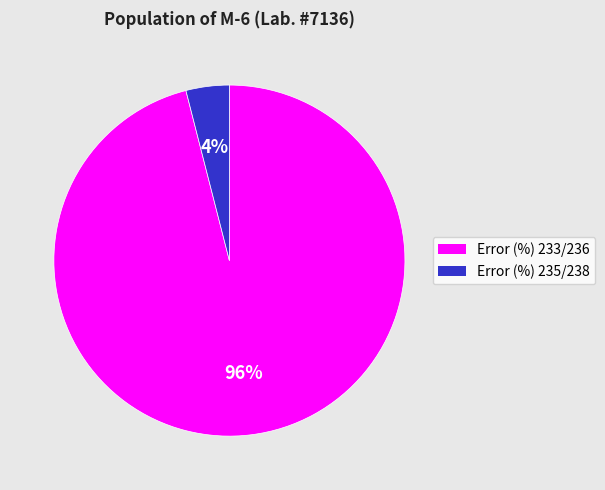

Do Error (%) 235/238 and Error (%) 233/236 together represent more than half of the pie?

Yes